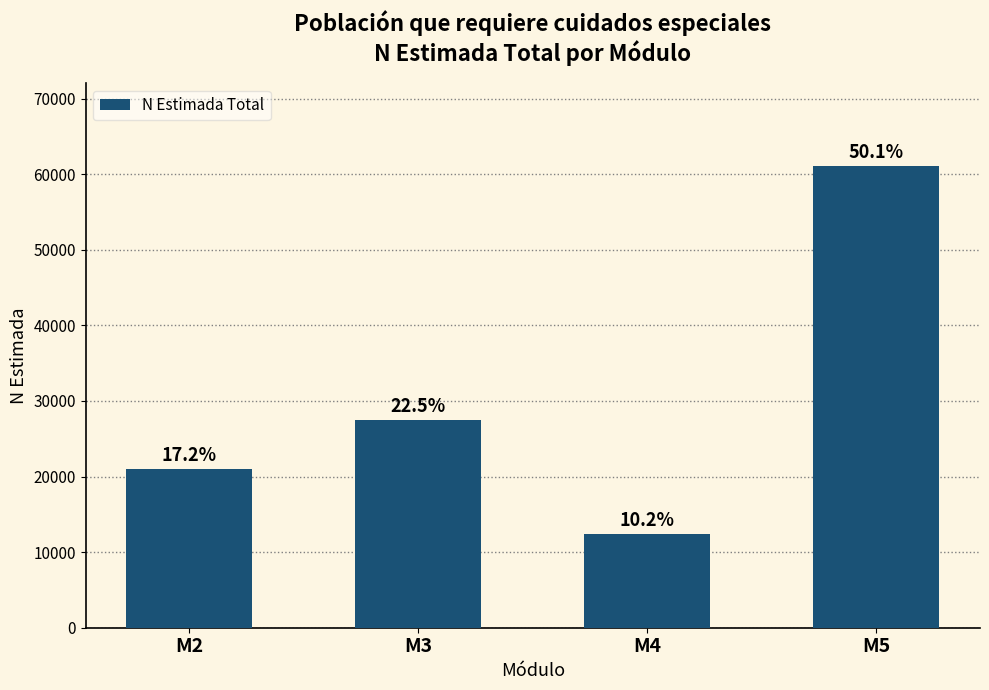

Are the bars horizontal?

No